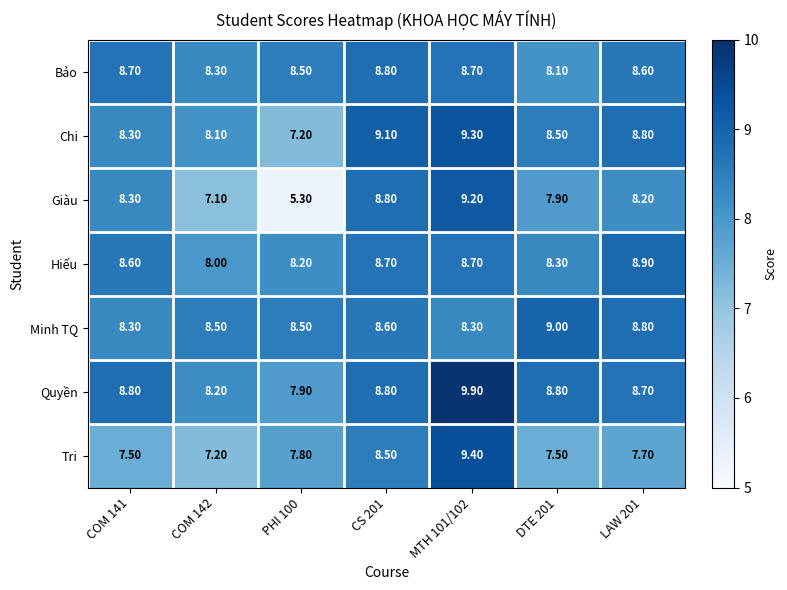

Is the value of Bảo at COM 142 greater than the value of Giàu at DTE 201?

Yes